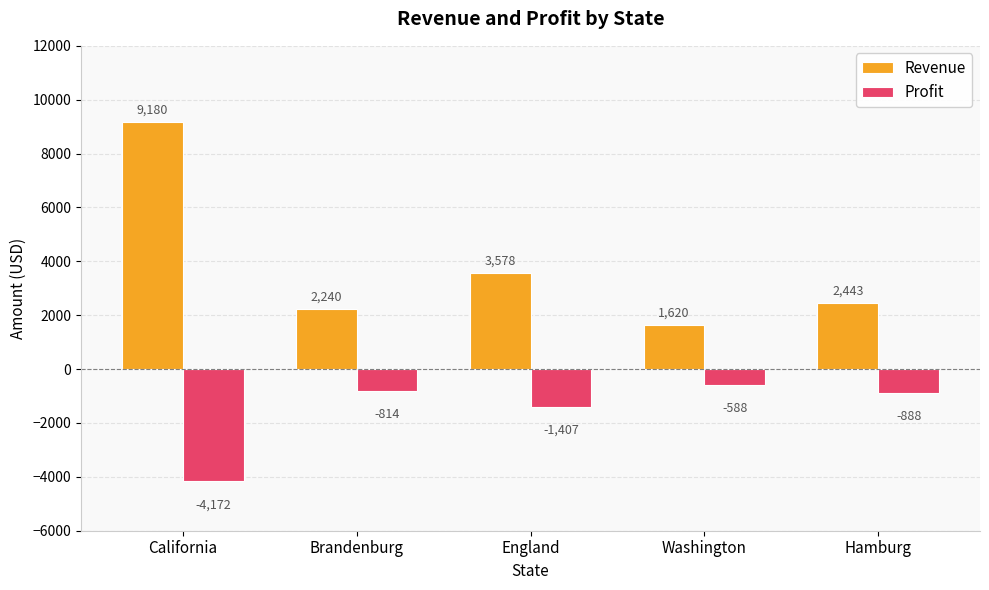

What are all the series names shown in the legend?

Revenue, Profit